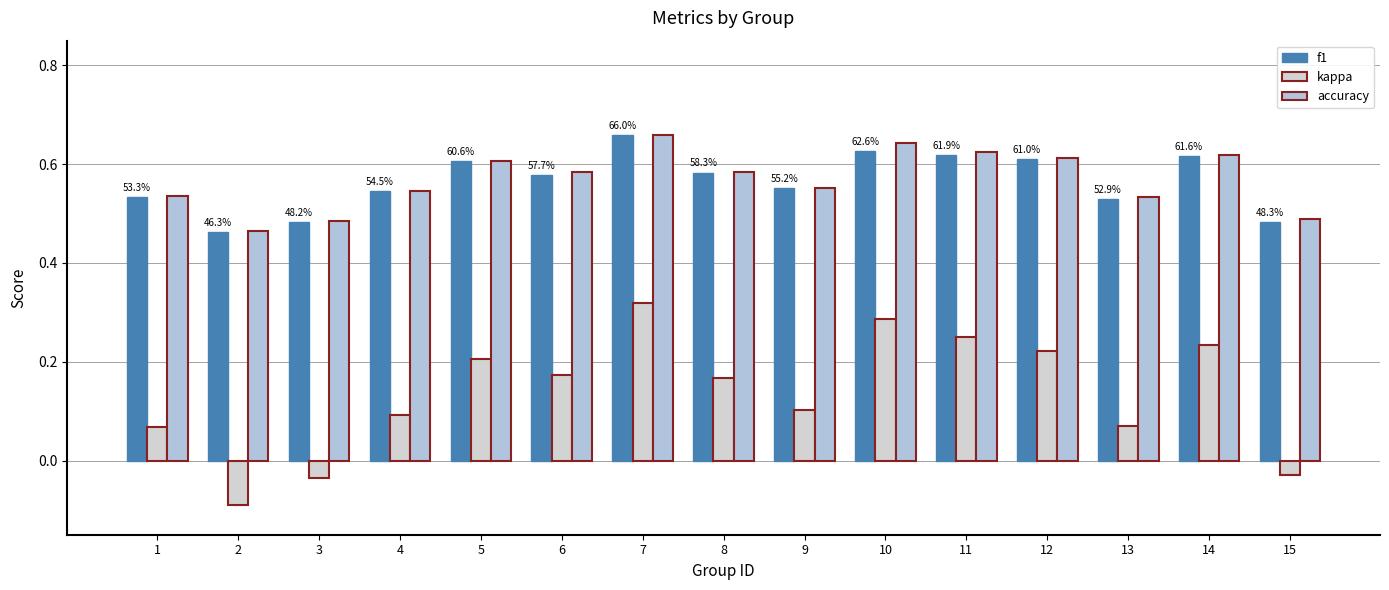

Reading left to right, what are all the values shown in this chart?

f1: 0.5	0.5	0.5	0.5	0.6	0.6	0.7	0.6	0.6	0.6	0.6	0.6	0.5	0.6	0.5
kappa: 0.1	-0.1	-0.0	0.1	0.2	0.2	0.3	0.2	0.1	0.3	0.2	0.2	0.1	0.2	-0.0
accuracy: 0.5	0.5	0.5	0.5	0.6	0.6	0.7	0.6	0.6	0.6	0.6	0.6	0.5	0.6	0.5